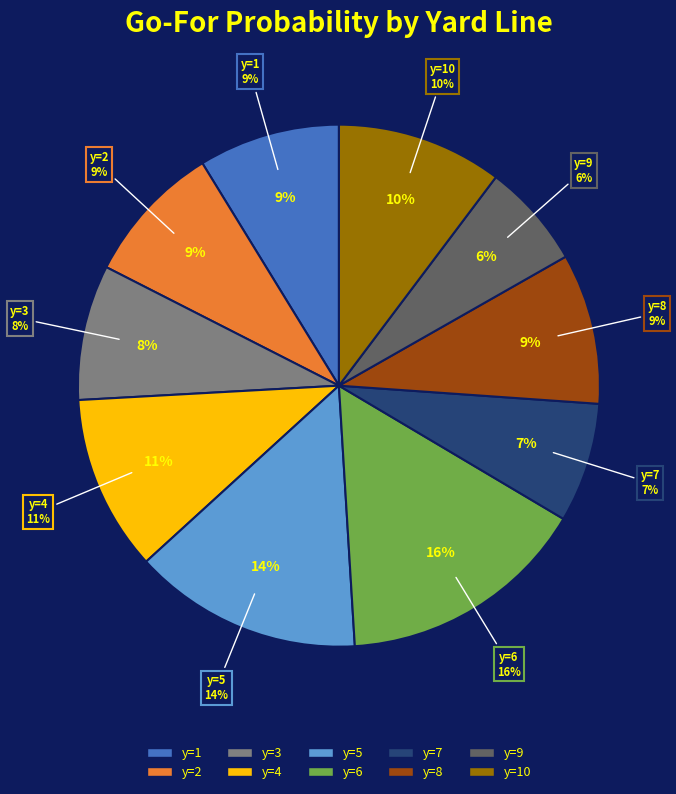

Is there any slice that represents more than half of the pie?

No